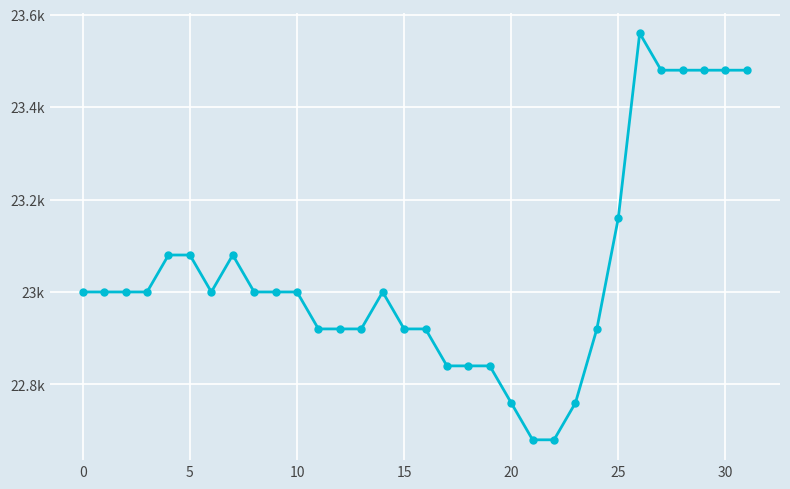

What is the minimum value shown in the chart?

22680